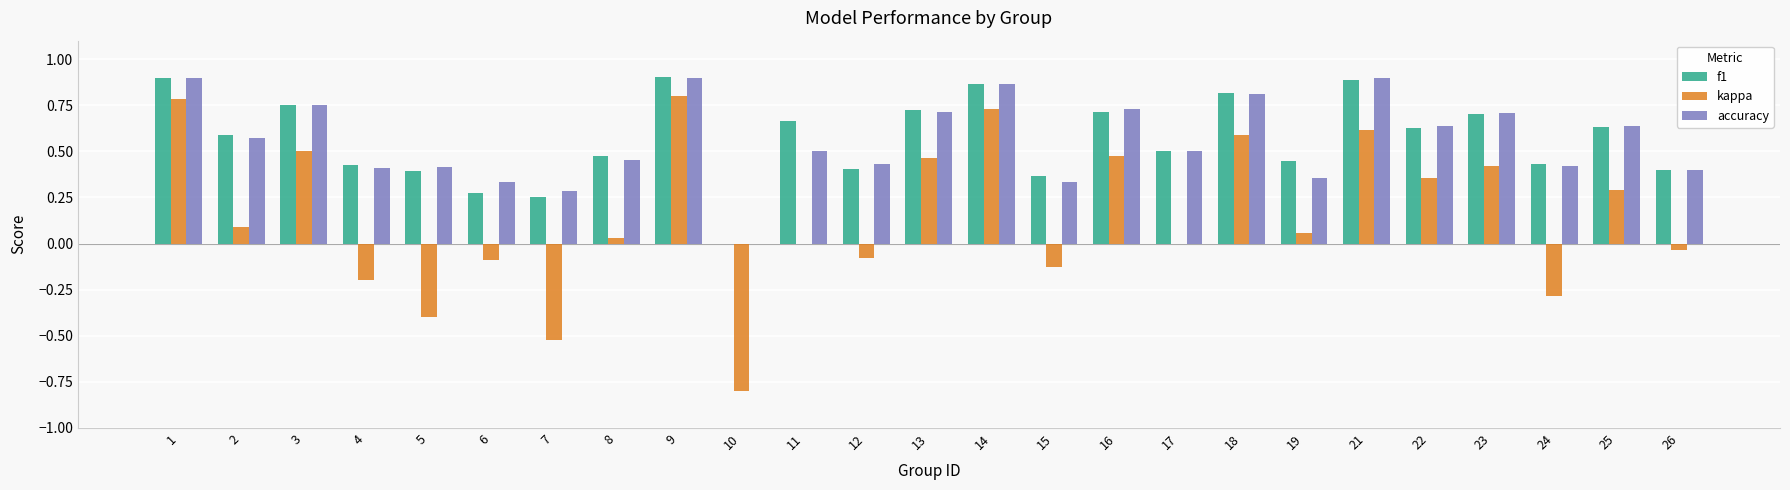

Are the bars grouped side by side (vs. stacked)?

Yes